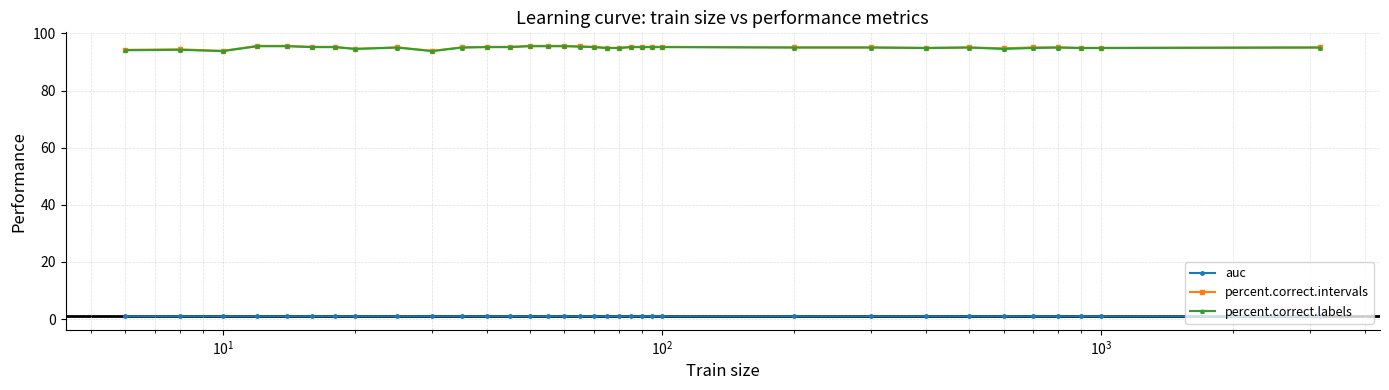

What is the greatest value displayed?

95.6